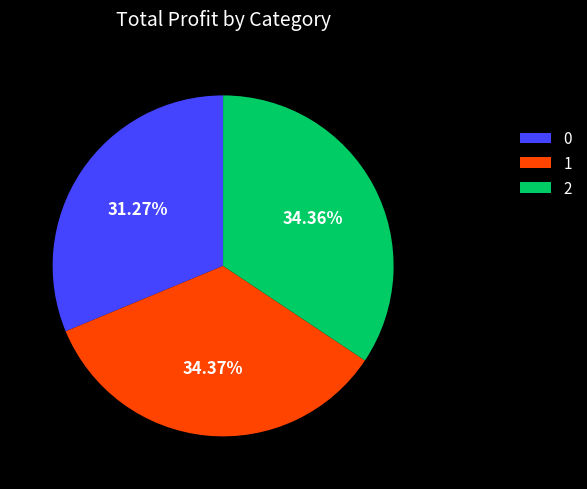

Does 1 account for over 50% of the chart?

No